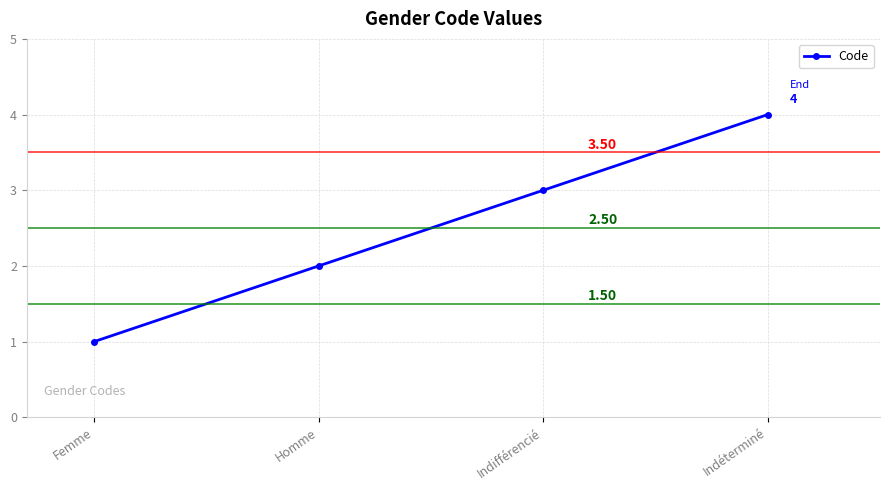

Which label corresponds to the largest value in the chart?

Indéterminé